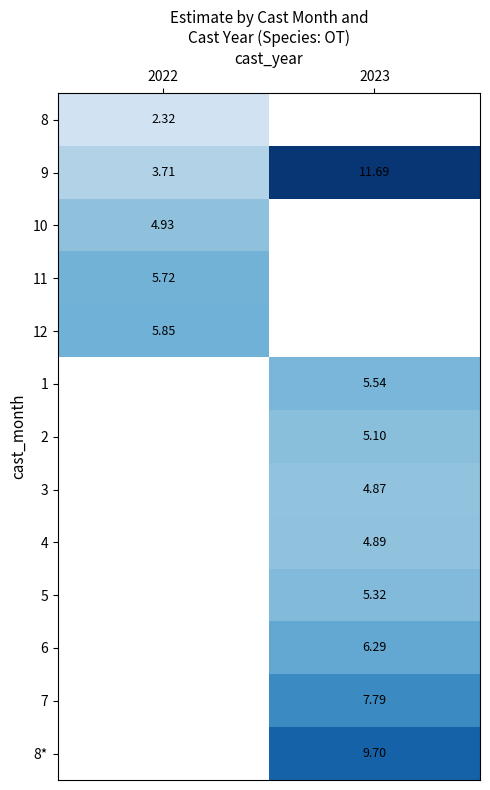

Which category has the lowest value across all series?

2022